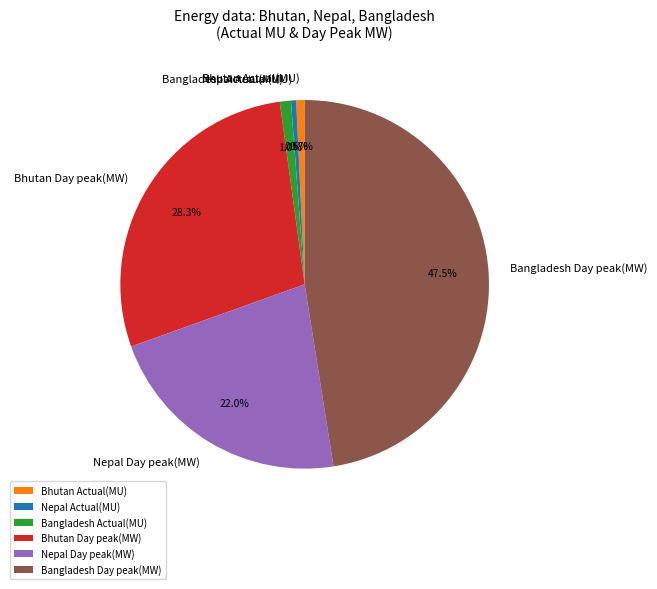

Is there a majority slice in this chart?

No